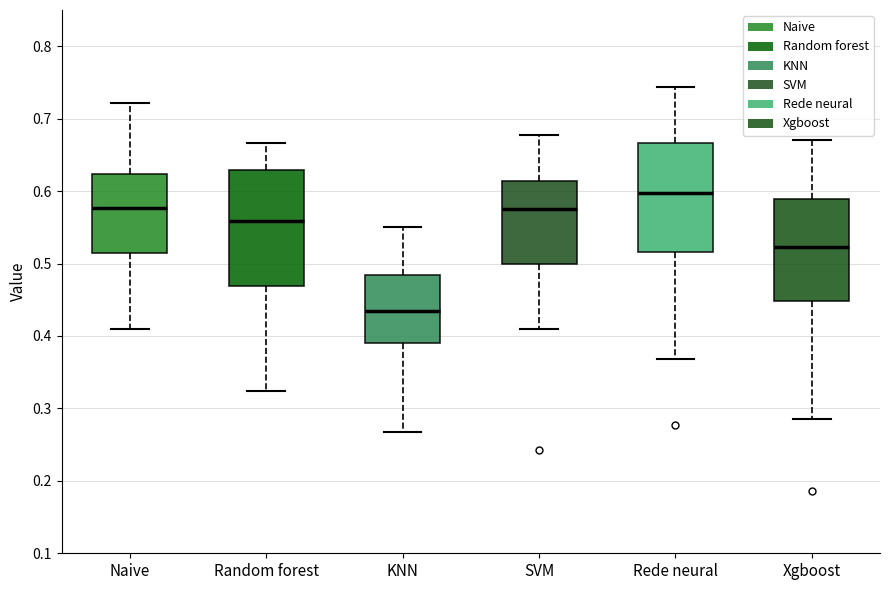

Where does the median line of the box for Random forest sit on the y-axis? The values are not printed on the chart, so give them approximately, as read against the axis.

0.56